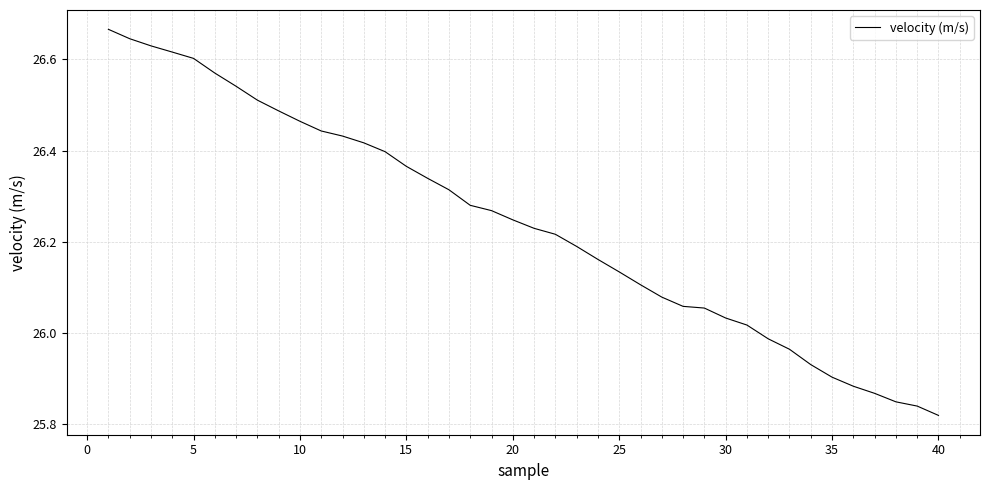

What is the difference between the maximum and minimum values?

0.8